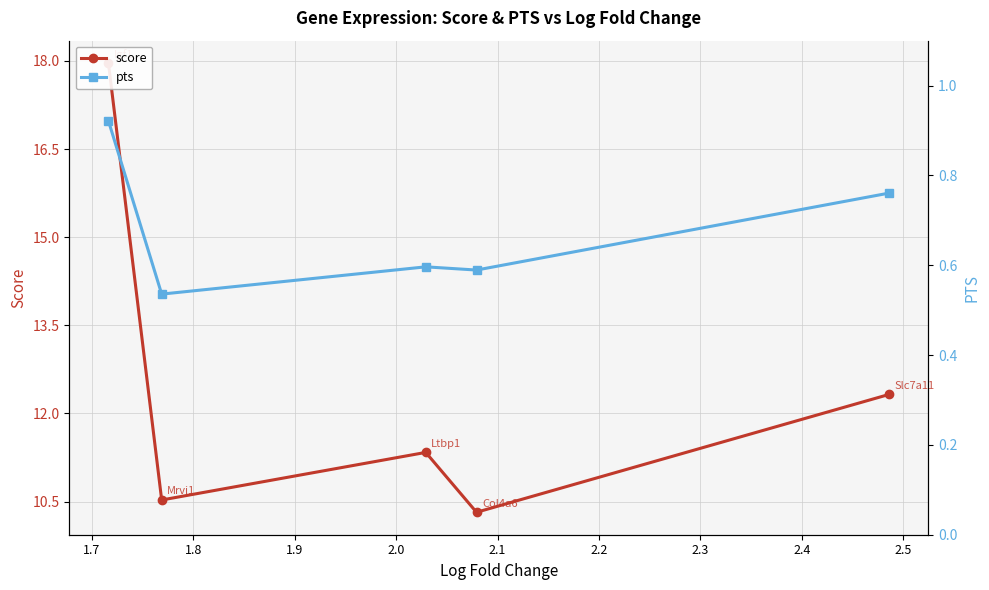

Which series has the widest spread of values?

score